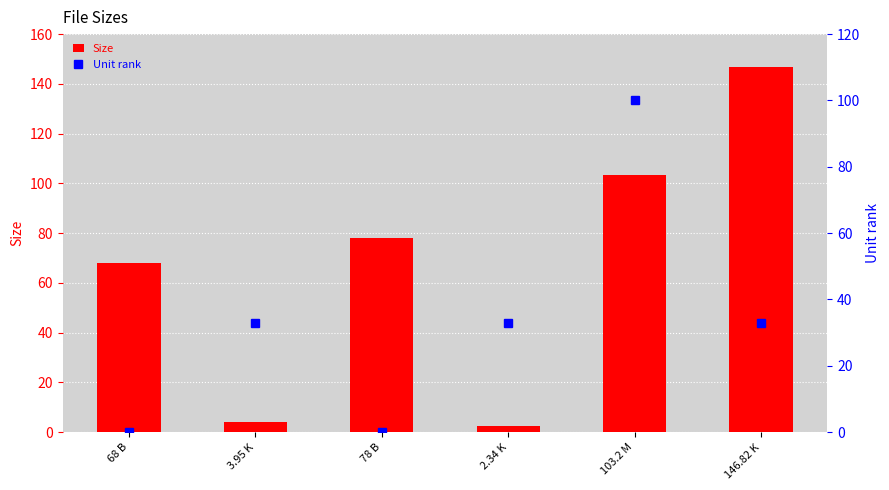

How many categories are shown in the chart?

6